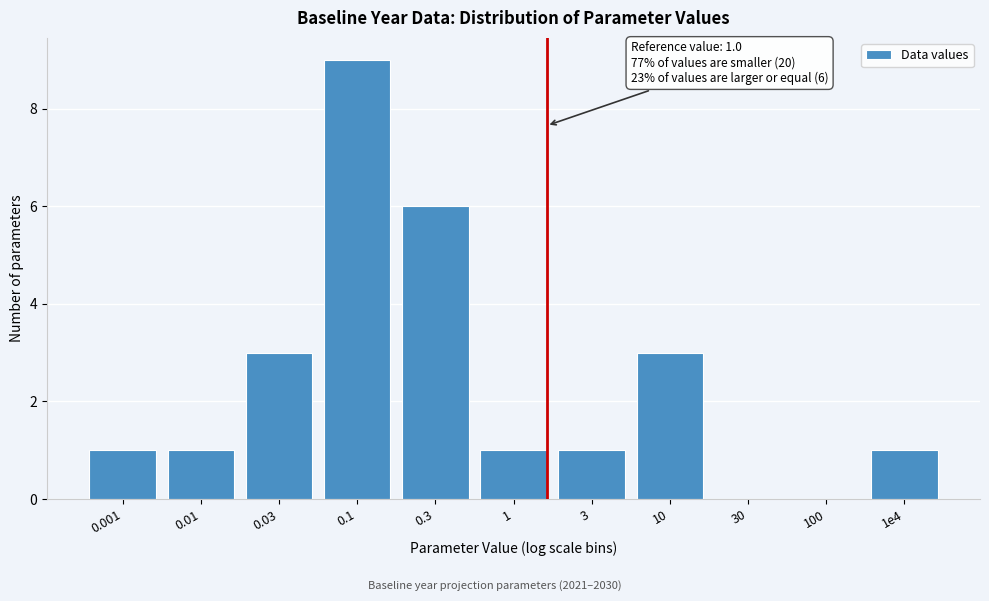

Reading right to left, extract all data points from this chart.

1e4=1	100=0	30=0	10=3	3=1	1=1	0.3=6	0.1=9	0.03=3	0.01=1	0.001=1